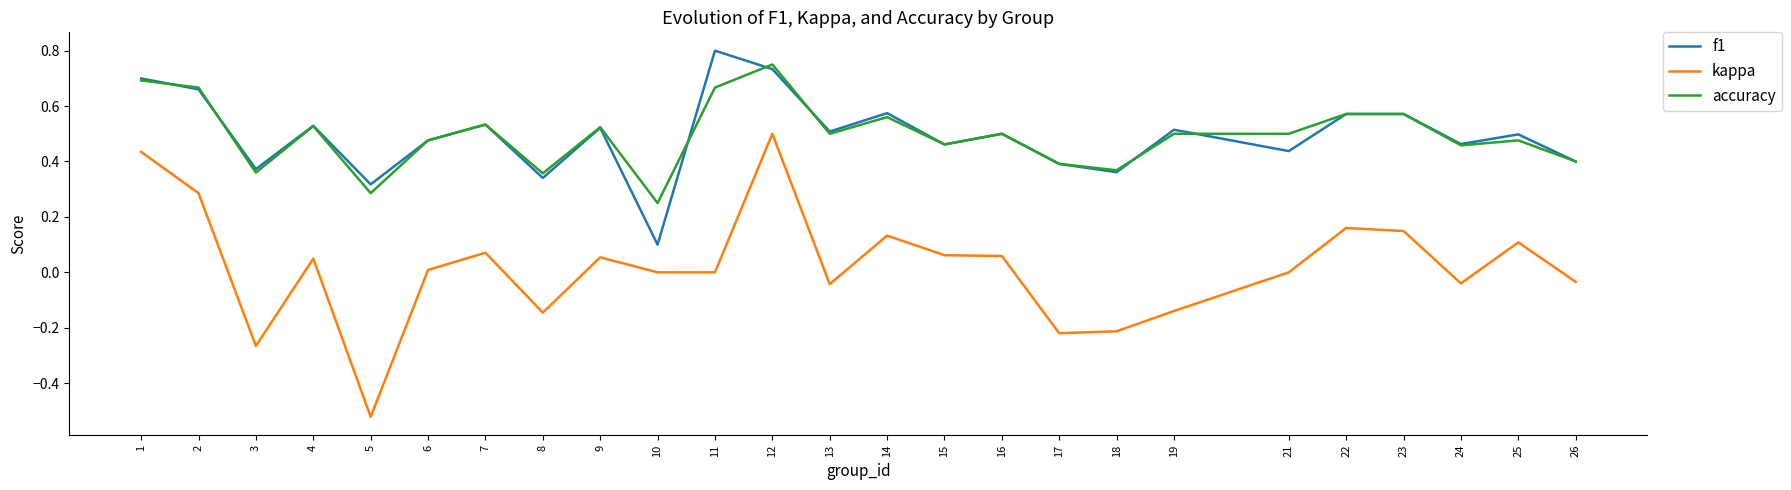

What are all the series names shown in the legend?

f1, kappa, accuracy